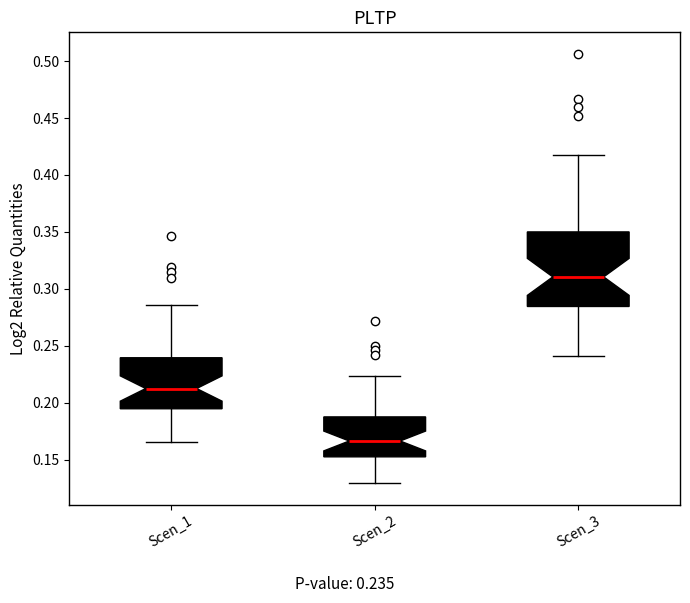

Reading left to right, transcribe this box plot: for each box, give where its median line is, the range the box spans, and where its two whiskers end, as read against the y-axis. The values are not printed on the chart, so give them approximately, as read against the axis.

Scen_1: median 0.210, box 0.195 to 0.240, whiskers 0.165 to 0.285
Scen_2: median 0.165, box 0.150 to 0.185, whiskers 0.130 to 0.225
Scen_3: median 0.310, box 0.285 to 0.350, whiskers 0.240 to 0.415